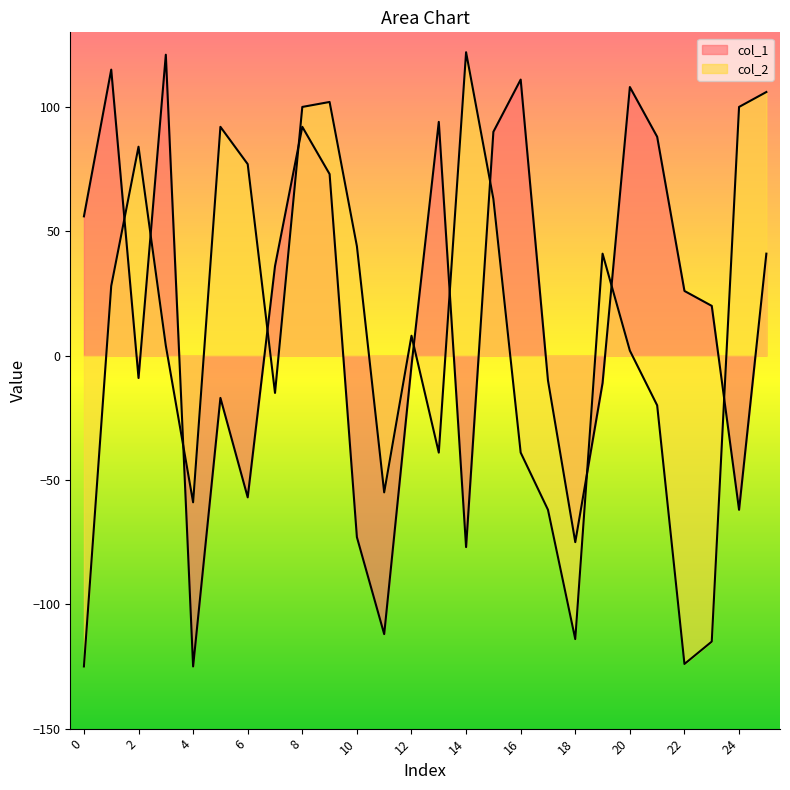

Which series has the widest spread of values?

col_2